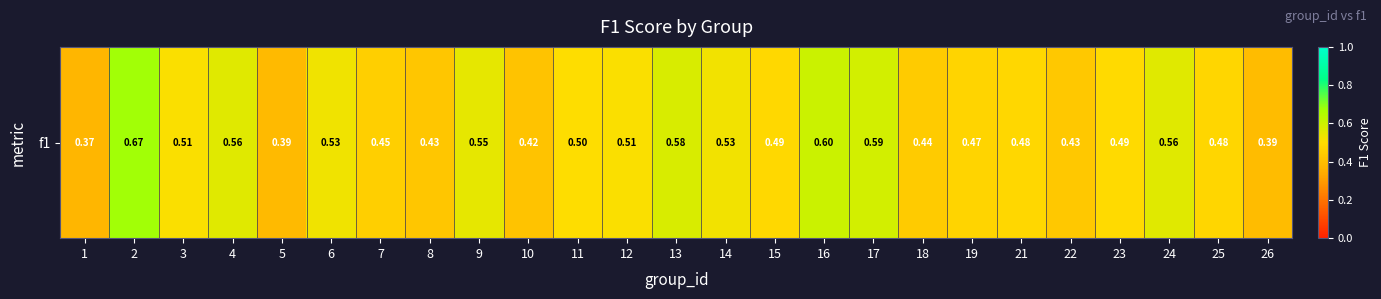

Reading left to right, list all the values displayed in this chart.

0.4	0.7	0.5	0.6	0.4	0.5	0.5	0.4	0.6	0.4	0.5	0.5	0.6	0.5	0.5	0.6	0.6	0.4	0.5	0.5	0.4	0.5	0.6	0.5	0.4